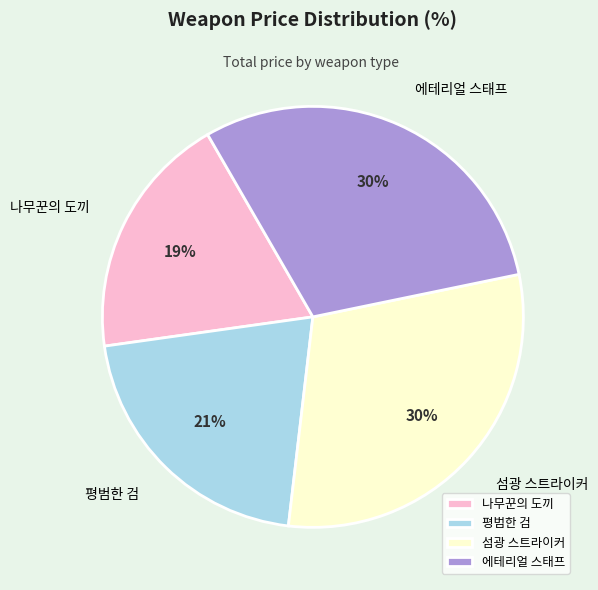

Which slice is the largest?

위더스트링 (Epic)